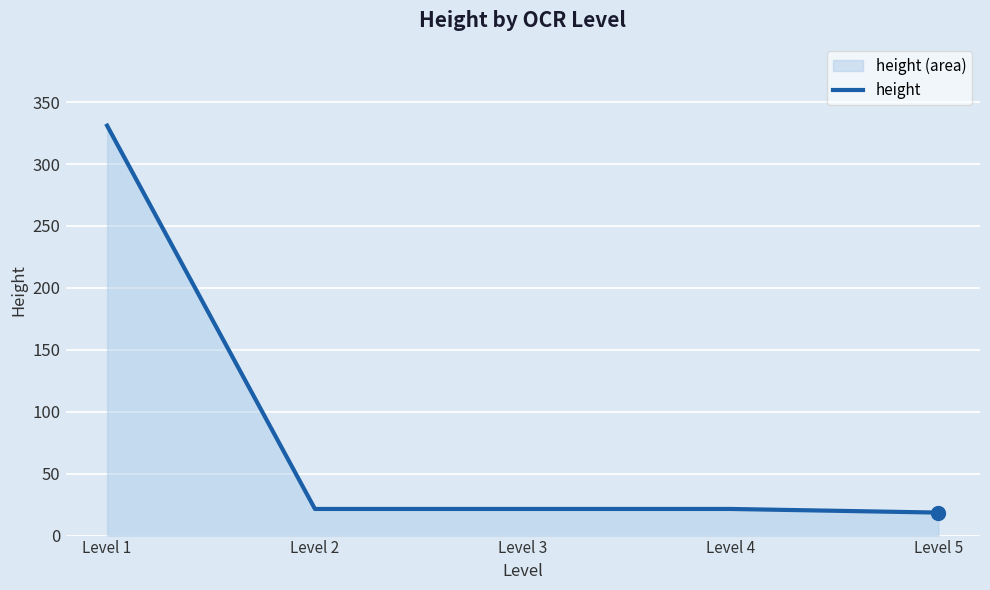

What is the ratio of the value at Level 4 to the value at Level 5?

1.2